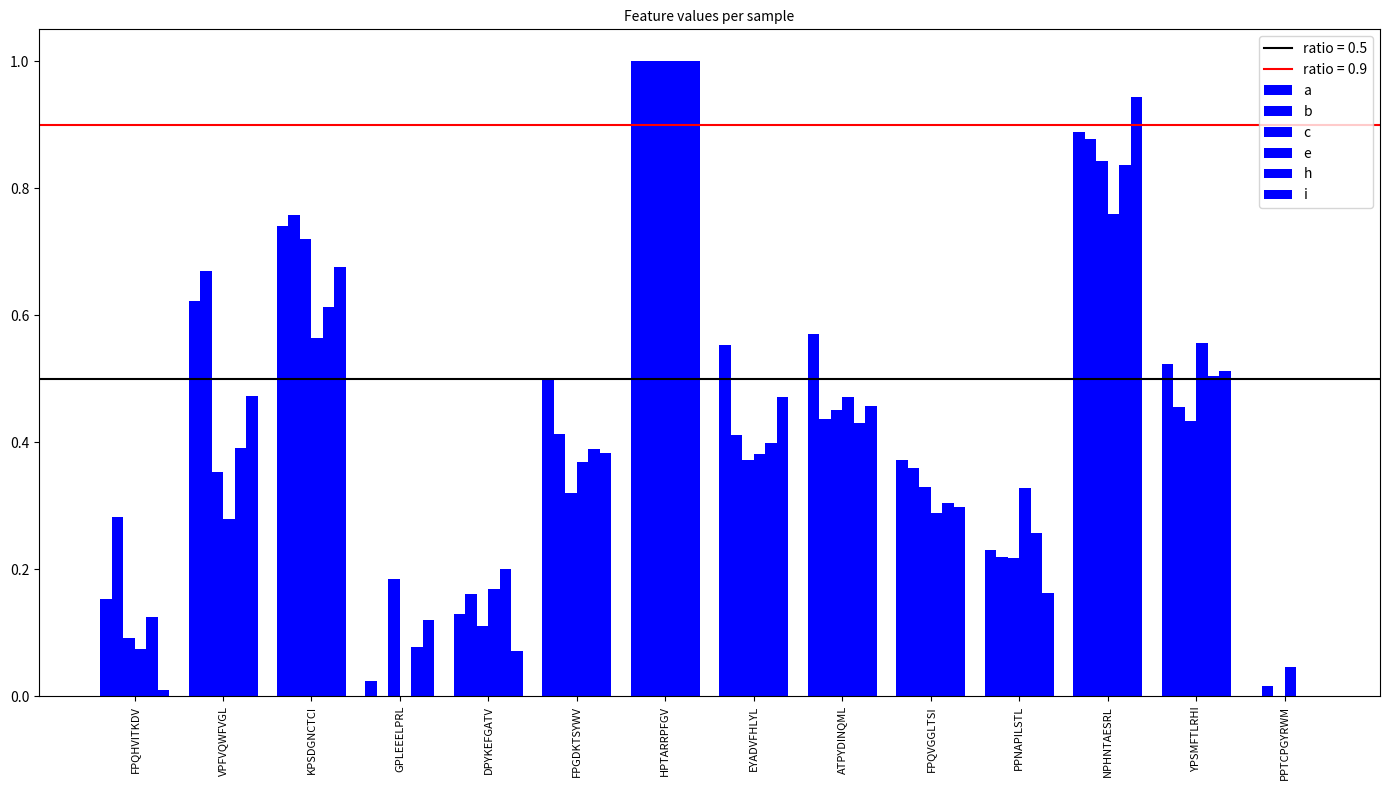

List the series in order of their peak value, highest first.

h, b, c, e, i, a